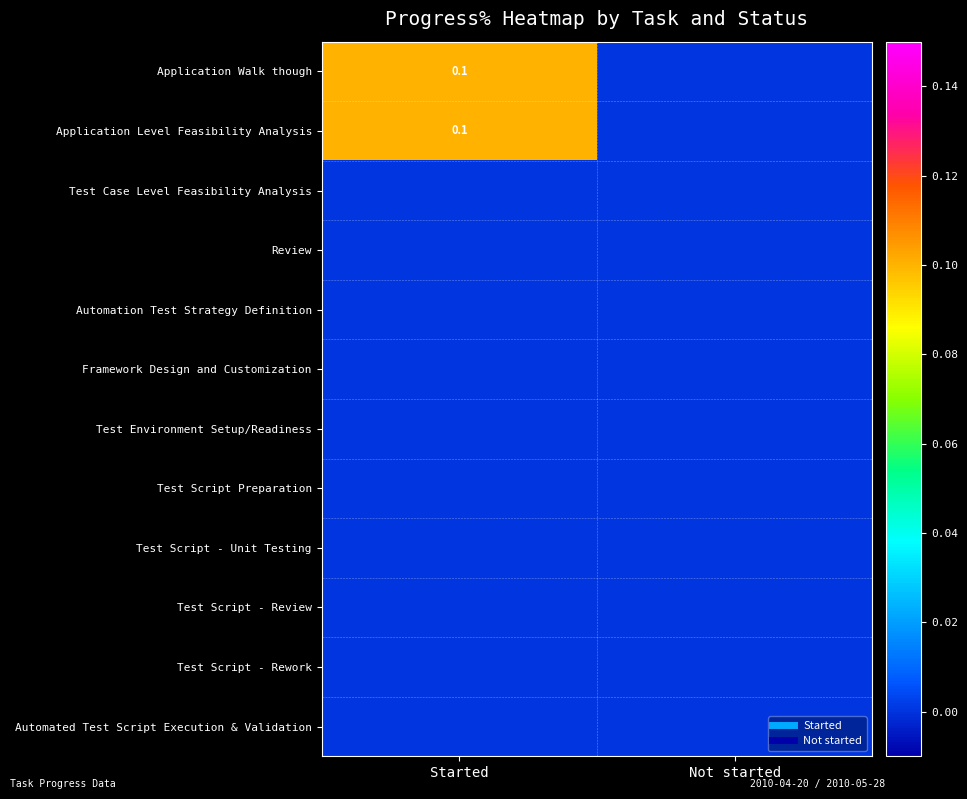

The Automation Test Strategy Definition series shows 0.0 at Not started. True or false?

True